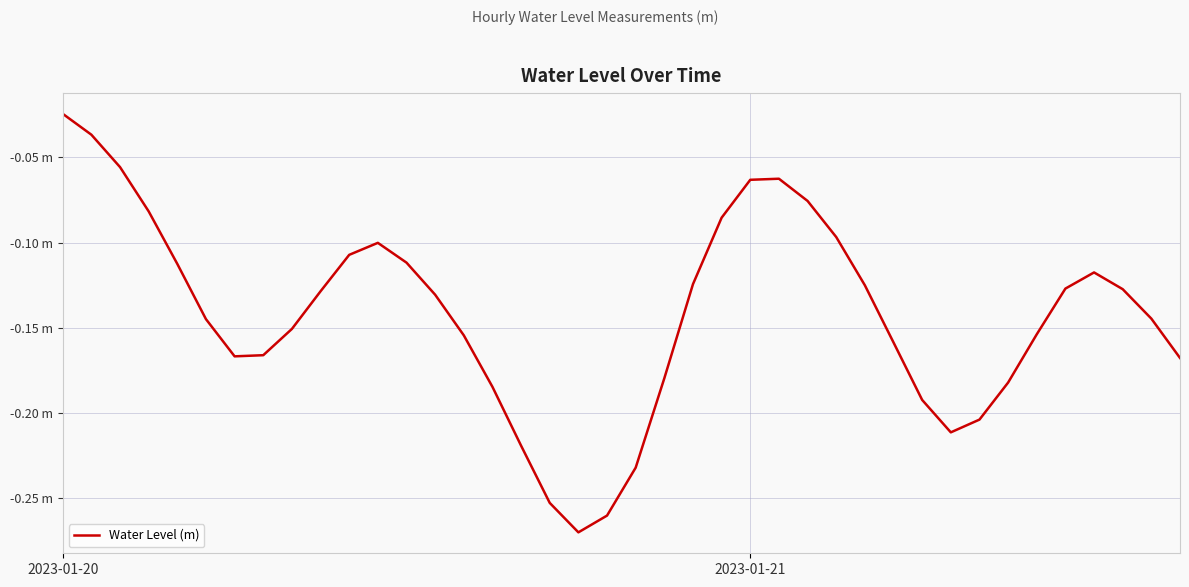

Rank the categories by value from lowest to highest.

18, 19, 17, 20, 16, 31, 32, 30, 15, 33, 21, 39, 6, 7, 29, 14, 34, 8, 5, 38, 13, 9, 37, 35, 28, 22, 36, 4, 12, 10, 11, 27, 23, 3, 26, 24, 25, 2, 2023-01-21, 2023-01-20